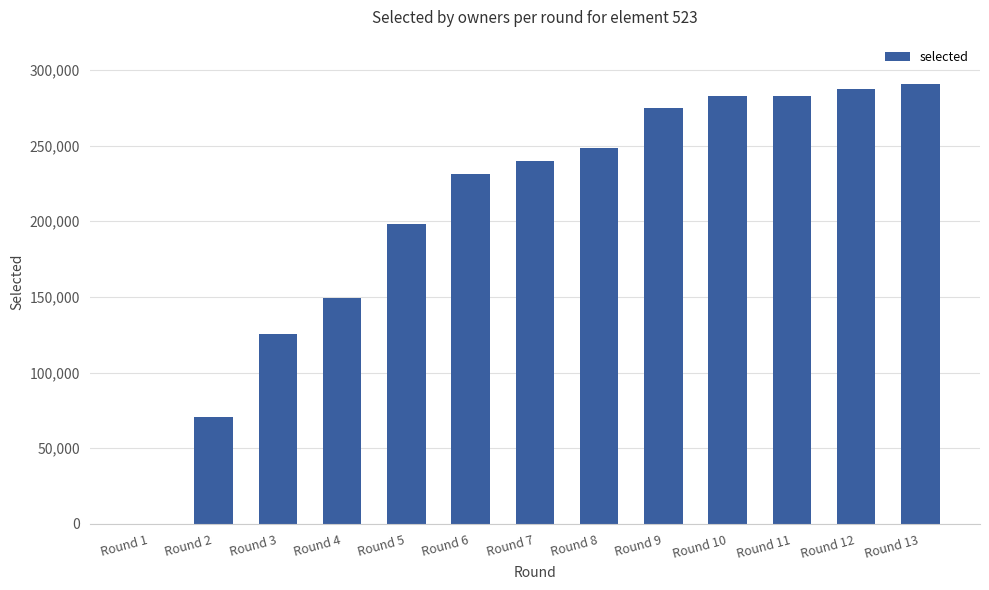

Count the number of categories in the chart.

13